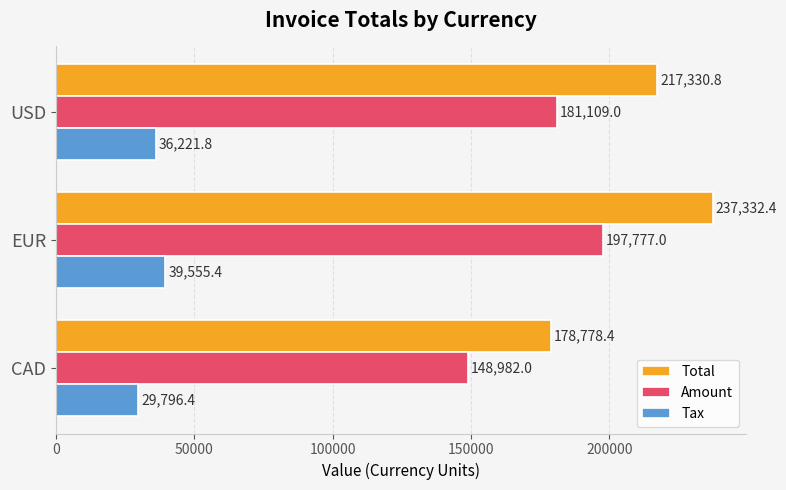

Which series has the widest spread of values?

Total